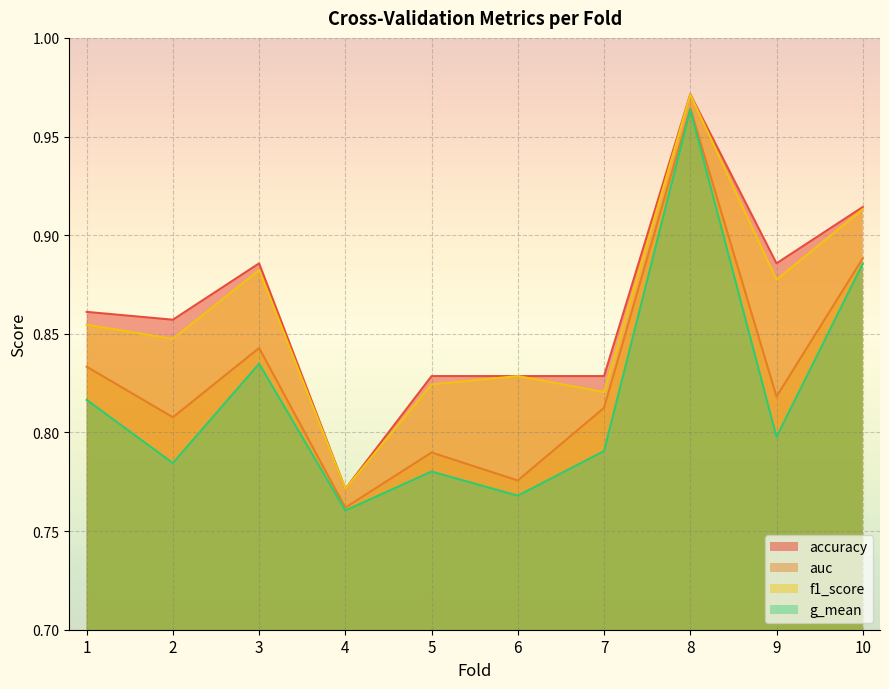

What is the total value across all series at 7?

3.3